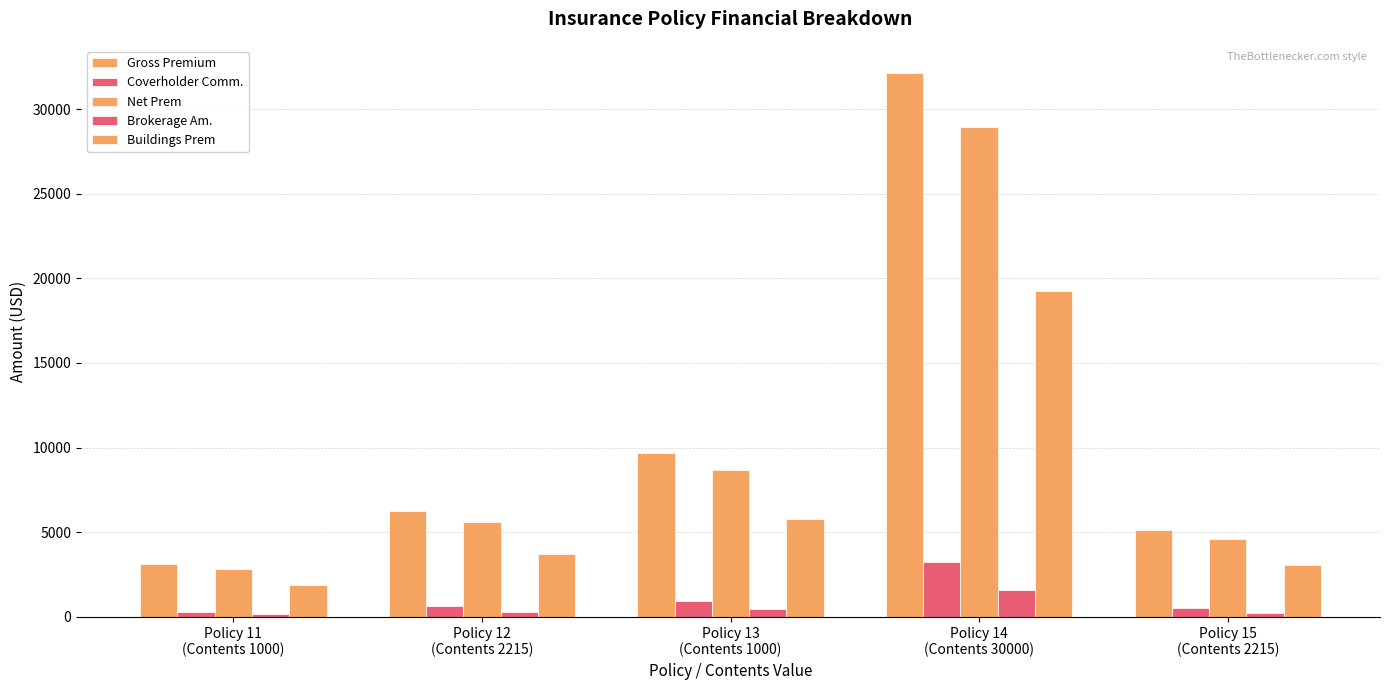

Where is Brokerage Am. nearest to the value 881?

Policy 13
(Contents 1000)